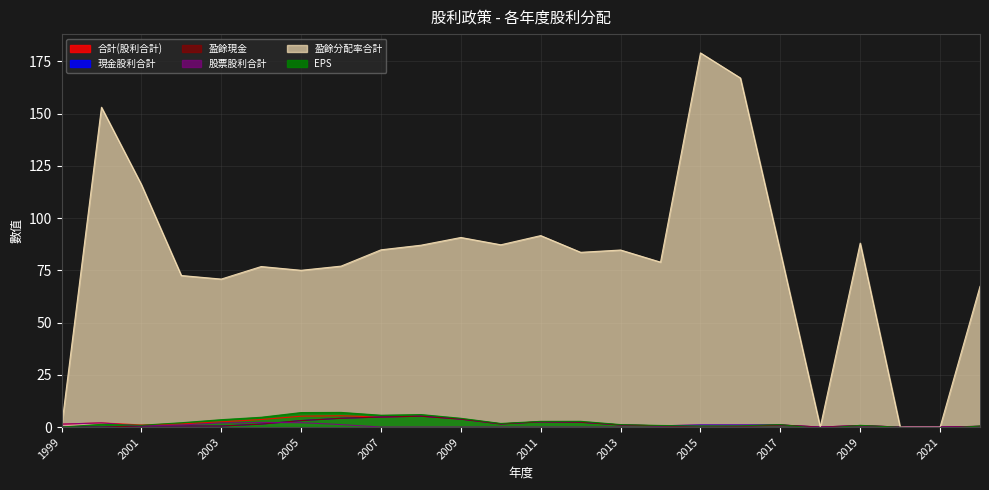

How many lines are shown in the chart?

6